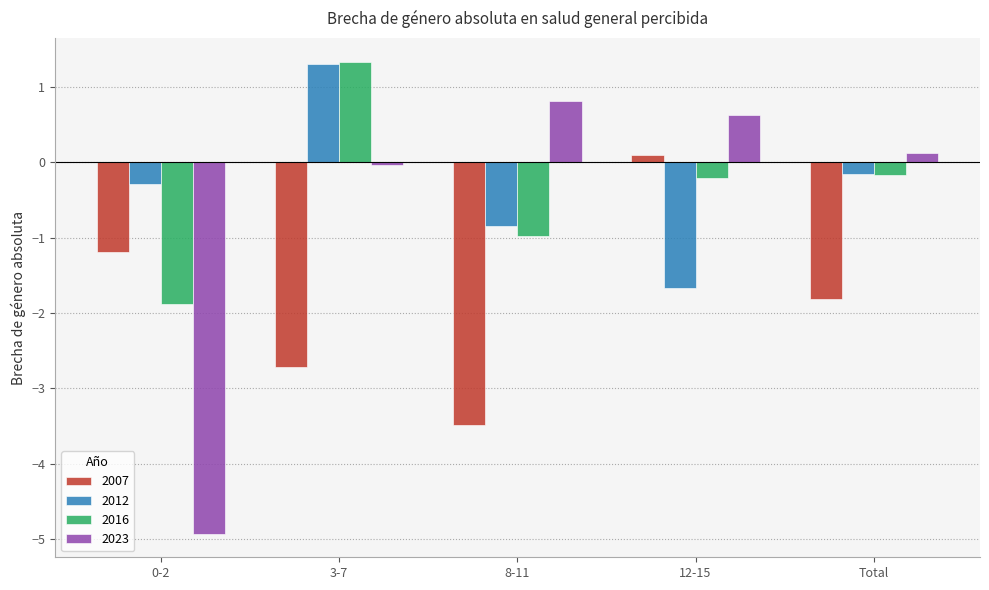

Where does the 2016 series first go above 0?

3-7